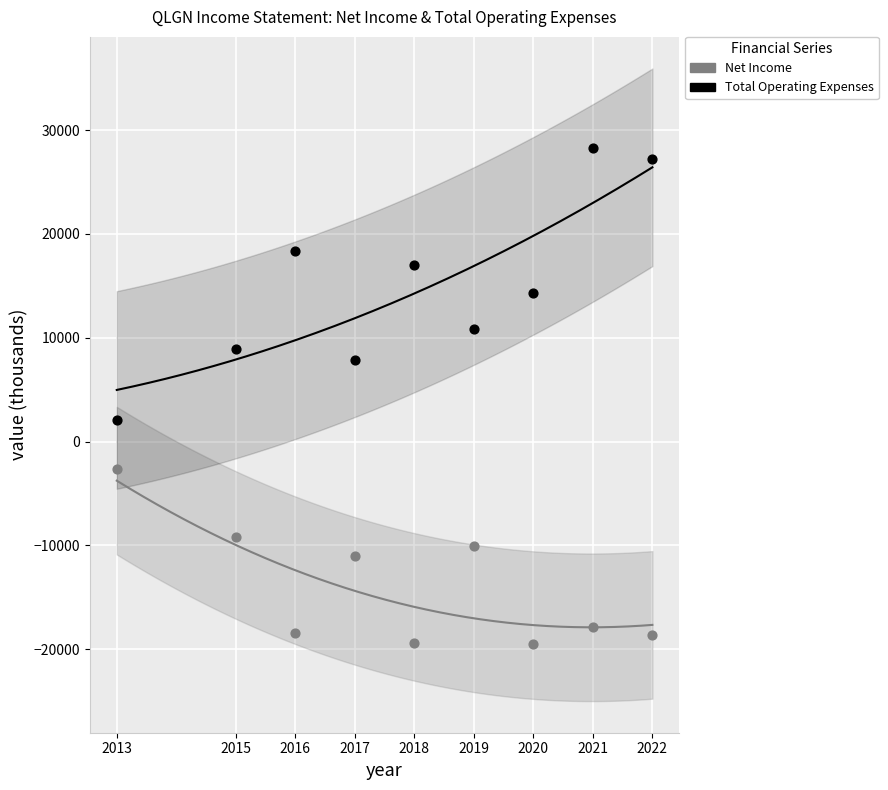

Across all series, what Y value is closest to 4400?

2100